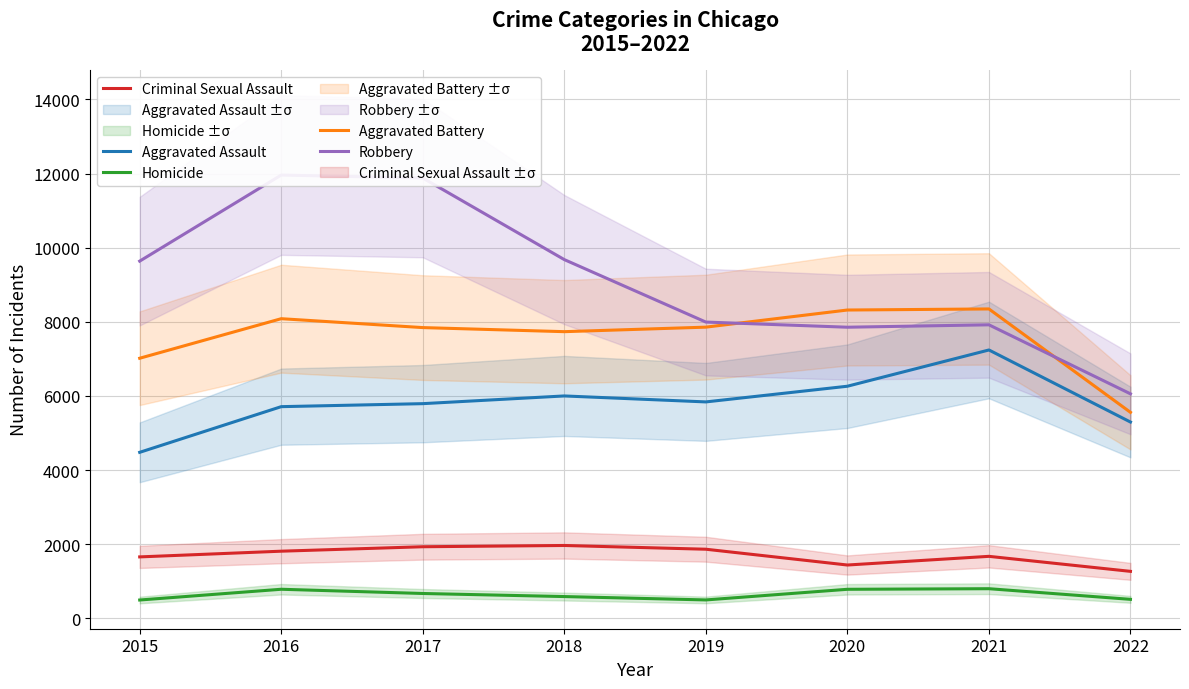

How many categories are shown in the chart?

8